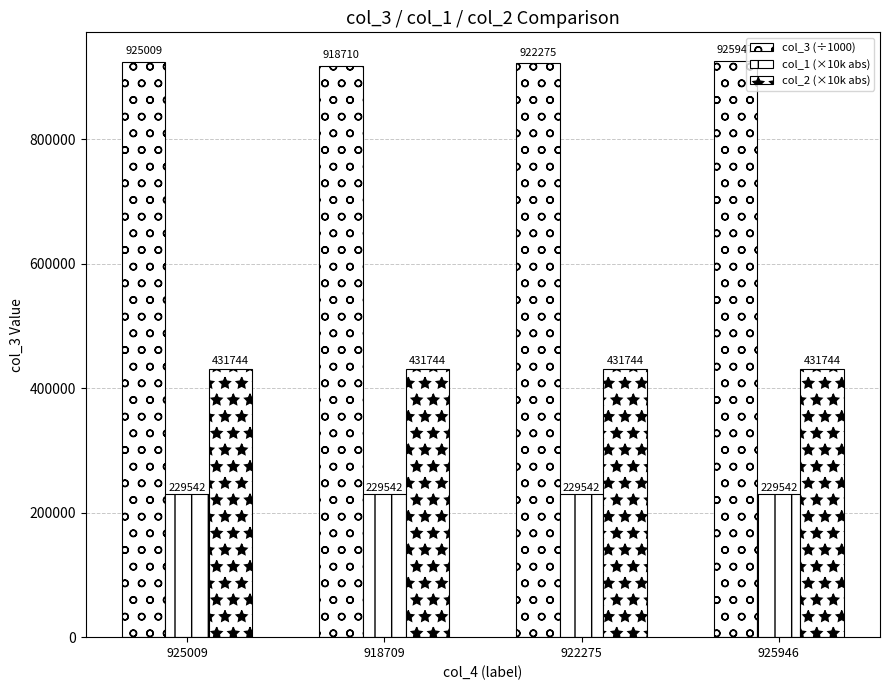

Are the bars horizontal?

No